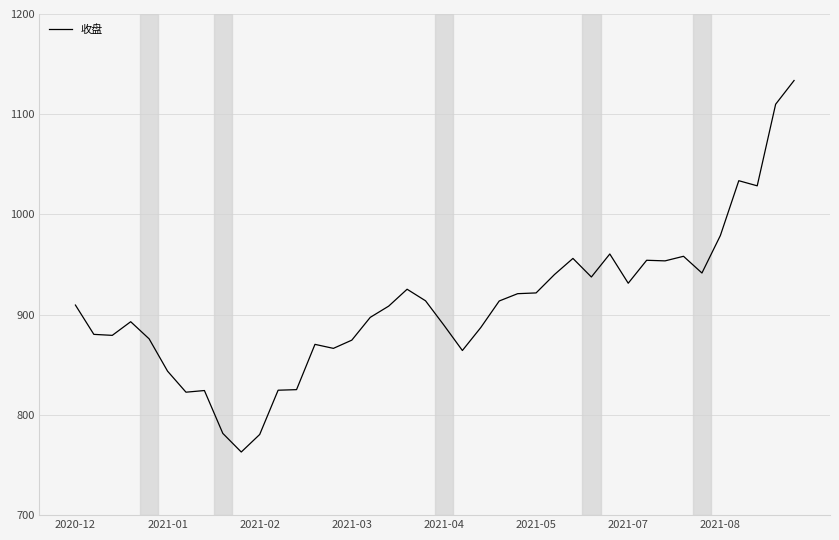

True or false: the data has more than 2 interior local peaks.

True